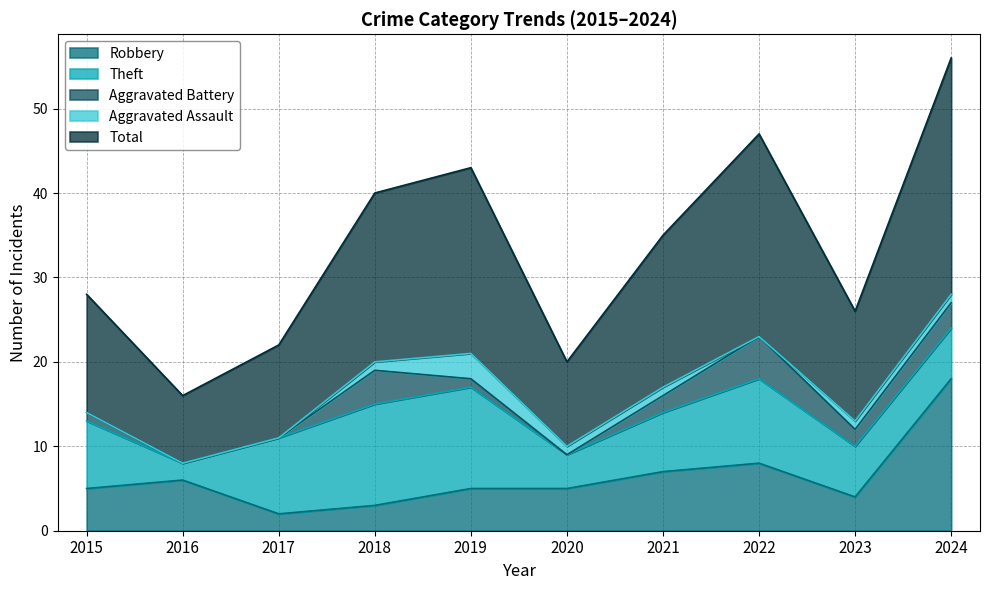

How many data points does each series have?

10